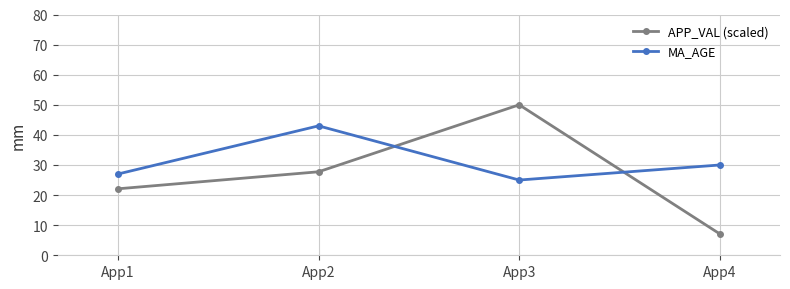

In MA_AGE, how many points are lower than both neighbors (excluding endpoints)?

1